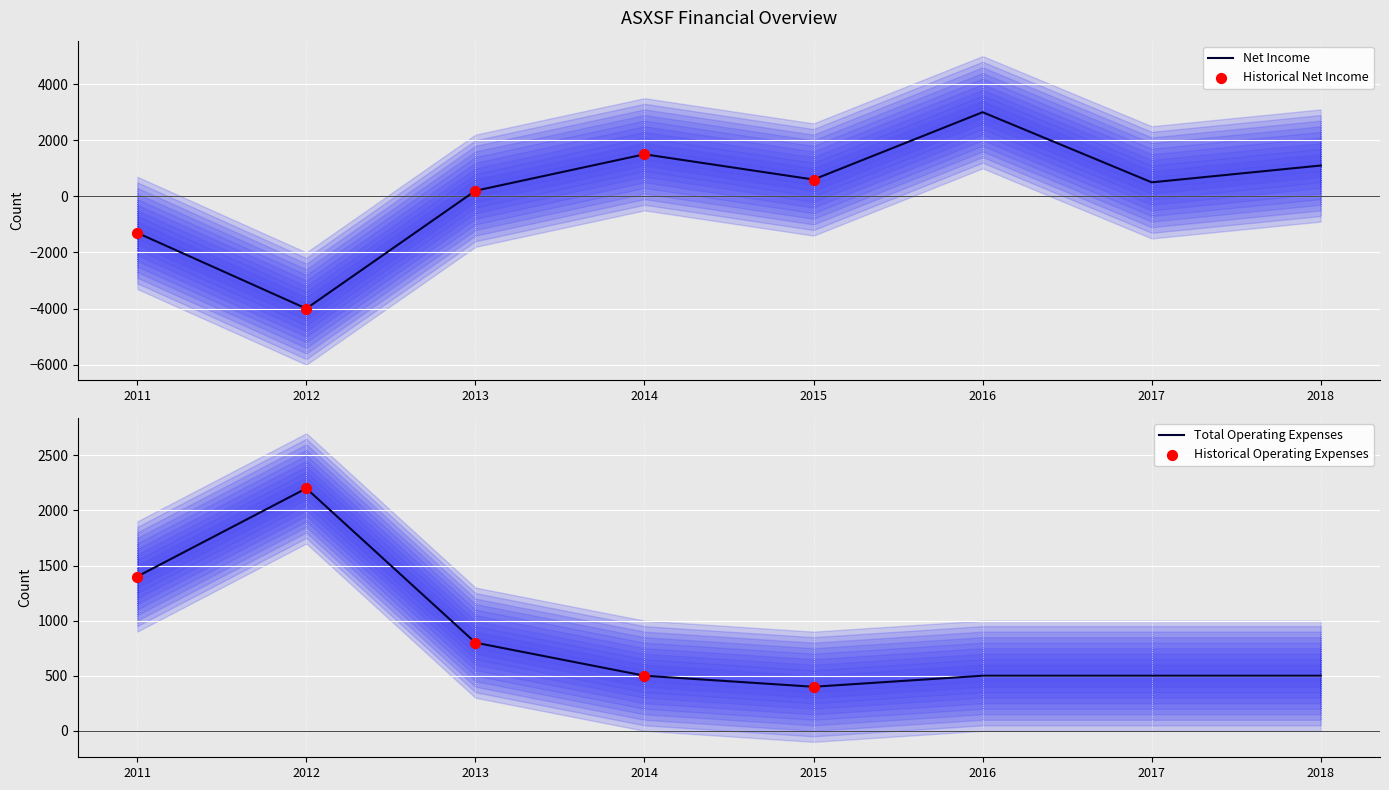

At how many categories does at least one series exceed -59?

8